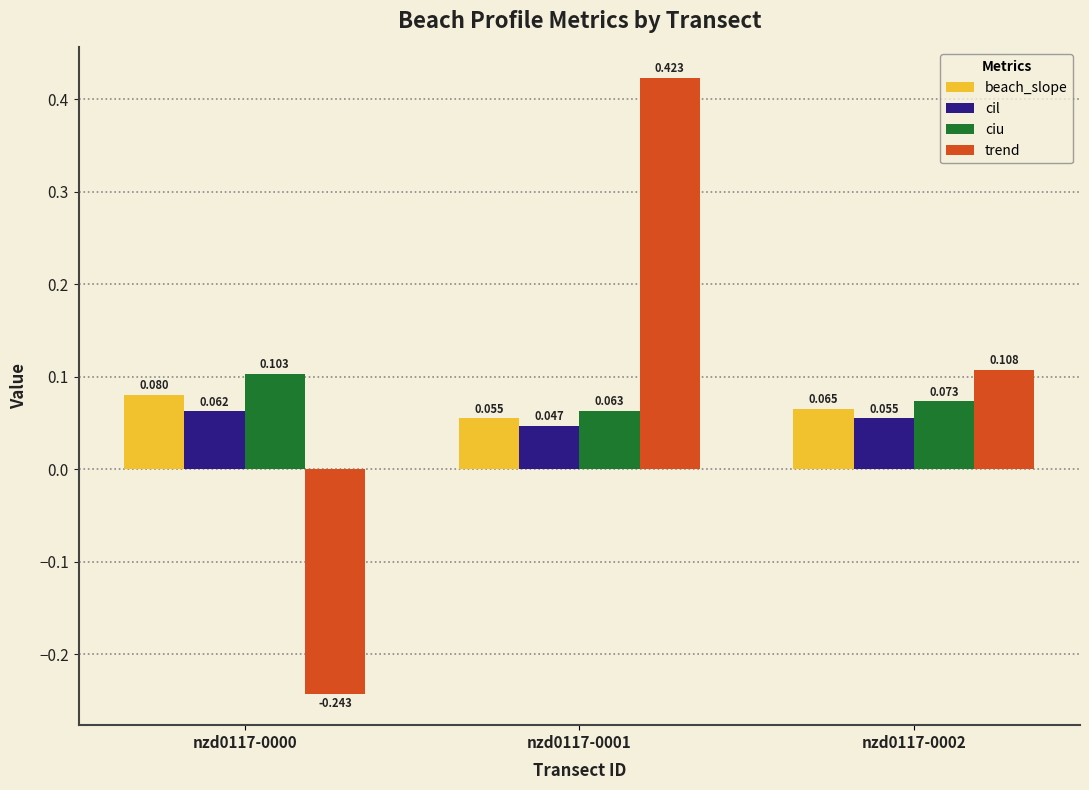

At nzd0117-0001, list the series in order from largest to smallest.

trend, ciu, beach_slope, cil